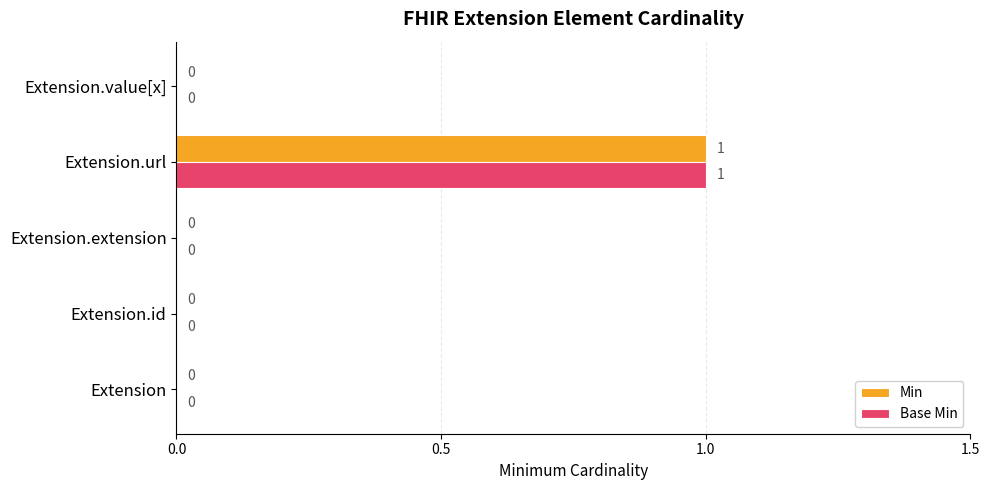

At which category does the chart reach its peak across all series?

Extension.url